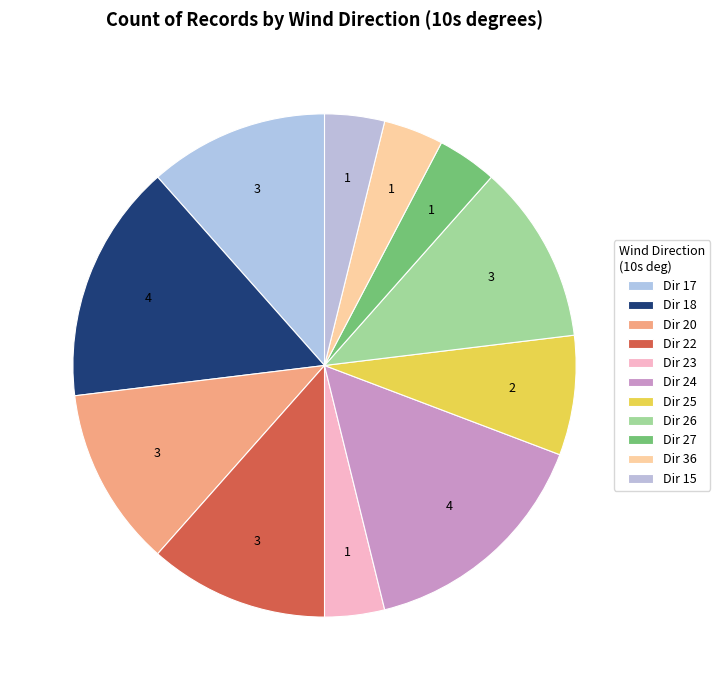

Is there any slice that represents more than half of the pie?

No